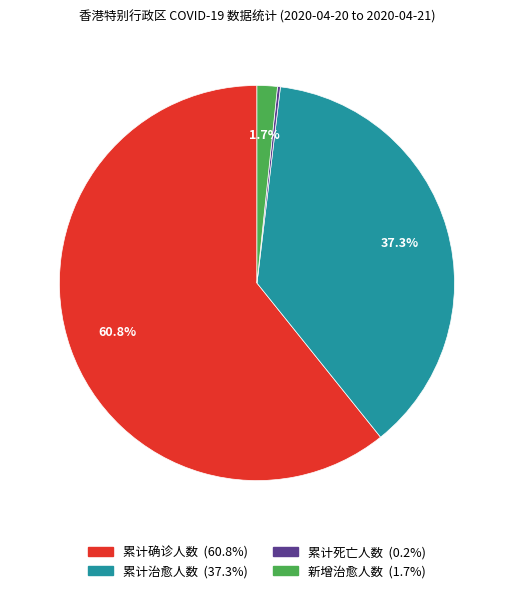

Between 累计确诊人数 and 累计治愈人数, which is larger?

累计确诊人数